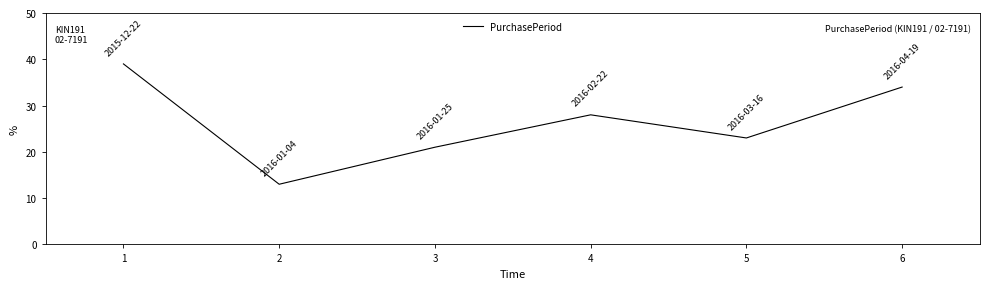

What is the change in value from 1 to 4?

-11